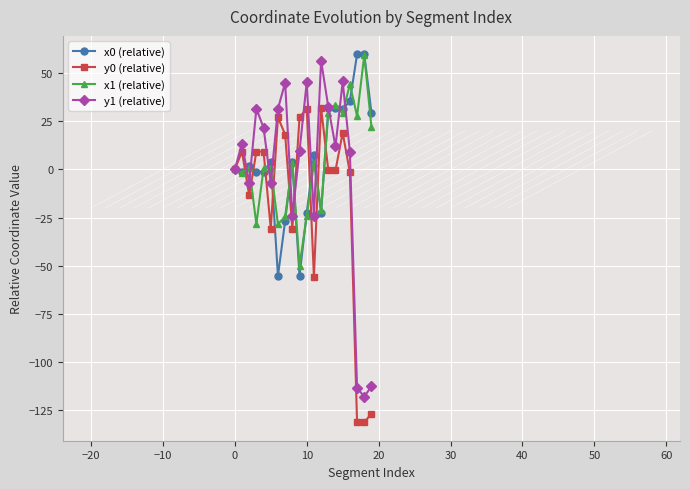

True or false: y0 (relative) has more than 2 points higher than both neighbors.

True